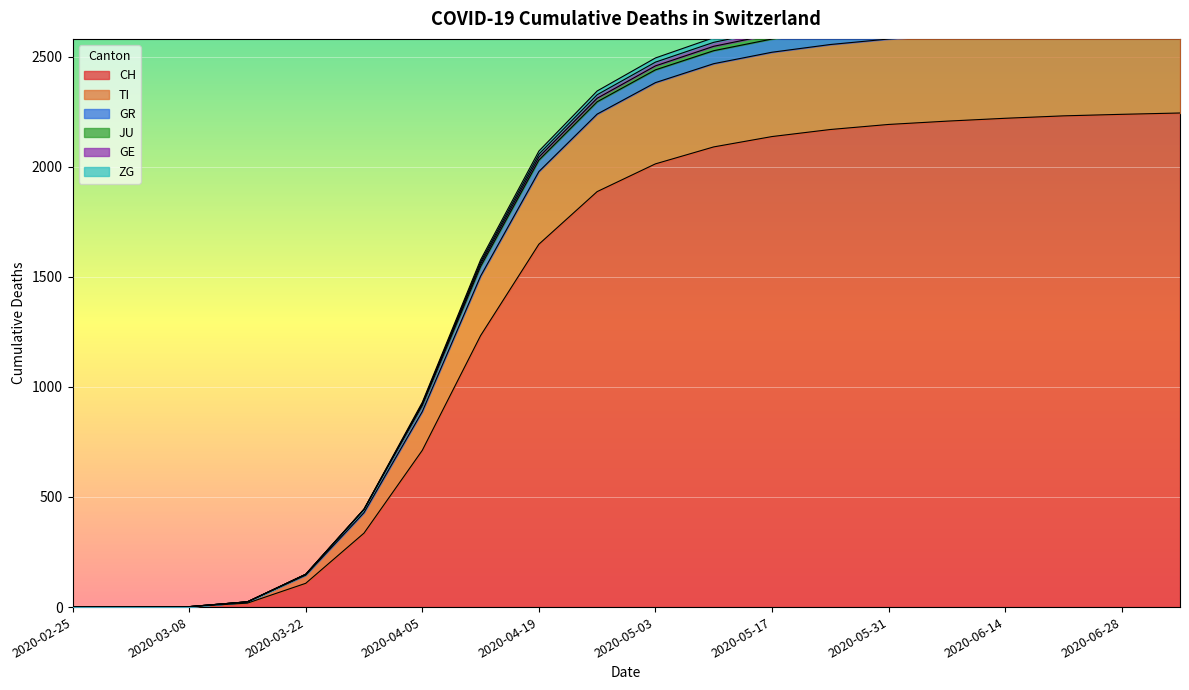

Reading left to right, what are all the values shown in this chart?

CH: 2020-02-25=0	2020-03-01=0	2020-03-08=2	2020-03-15=18	2020-03-22=108	2020-03-29=336	2020-04-05=712	2020-04-12=1233	2020-04-19=1648	2020-04-26=1887	2020-05-03=2013	2020-05-10=2090	2020-05-17=2137	2020-05-24=2169	2020-05-31=2192	2020-06-07=2207	2020-06-14=2220	2020-06-21=2231	2020-06-28=2238	2020-07-05=2244
TI: 2020-02-25=0	2020-03-01=0	2020-03-08=2	2020-03-15=24	2020-03-22=149	2020-03-29=444	2020-04-05=916	2020-04-12=1547	2020-04-19=2030	2020-04-26=2295	2020-05-03=2440	2020-05-10=2527	2020-05-17=2580	2020-05-24=2616	2020-05-31=2642	2020-06-07=2660	2020-06-14=2674	2020-06-21=2686	2020-06-28=2694	2020-07-05=2701
GR: 2020-02-25=0	2020-03-01=0	2020-03-08=2	2020-03-15=24	2020-03-22=149	2020-03-29=444	2020-04-05=921	2020-04-12=1558	2020-04-19=2044	2020-04-26=2311	2020-05-03=2458	2020-05-10=2547	2020-05-17=2601	2020-05-24=2638	2020-05-31=2665	2020-06-07=2684	2020-06-14=2699	2020-06-21=2711	2020-06-28=2720	2020-07-05=2727
JU: 2020-02-25=0	2020-03-01=0	2020-03-08=2	2020-03-15=24	2020-03-22=149	2020-03-29=445	2020-04-05=930	2020-04-12=1577	2020-04-19=2071	2020-04-26=2344	2020-05-03=2494	2020-05-10=2586	2020-05-17=2642	2020-05-24=2681	2020-05-31=2709	2020-06-07=2729	2020-06-14=2745	2020-06-21=2757	2020-06-28=2767	2020-07-05=2775
GE: 2020-02-25=0	2020-03-01=0	2020-03-08=2	2020-03-15=24	2020-03-22=149	2020-03-29=444	2020-04-05=925	2020-04-12=1567	2020-04-19=2057	2020-04-26=2327	2020-05-03=2475	2020-05-10=2565	2020-05-17=2620	2020-05-24=2658	2020-05-31=2685	2020-06-07=2705	2020-06-14=2720	2020-06-21=2732	2020-06-28=2742	2020-07-05=2749
ZG: 2020-02-25=0	2020-03-01=0	2020-03-08=2	2020-03-15=24	2020-03-22=145	2020-03-29=429	2020-04-05=888	2020-04-12=1503	2020-04-19=1978	2020-04-26=2239	2020-05-03=2382	2020-05-10=2468	2020-05-17=2520	2020-05-24=2555	2020-05-31=2580	2020-06-07=2597	2020-06-14=2611	2020-06-21=2623	2020-06-28=2631	2020-07-05=2638